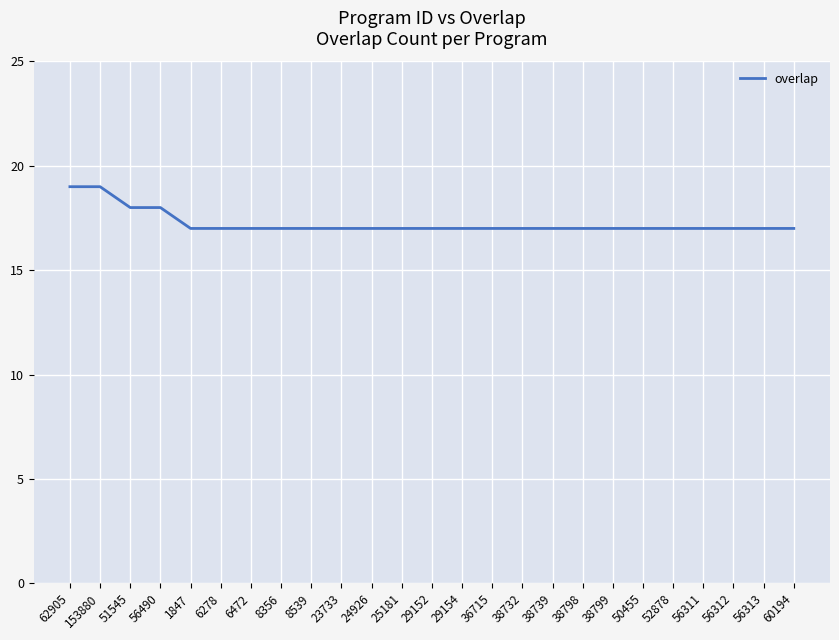

What position from the left is 153880?

2